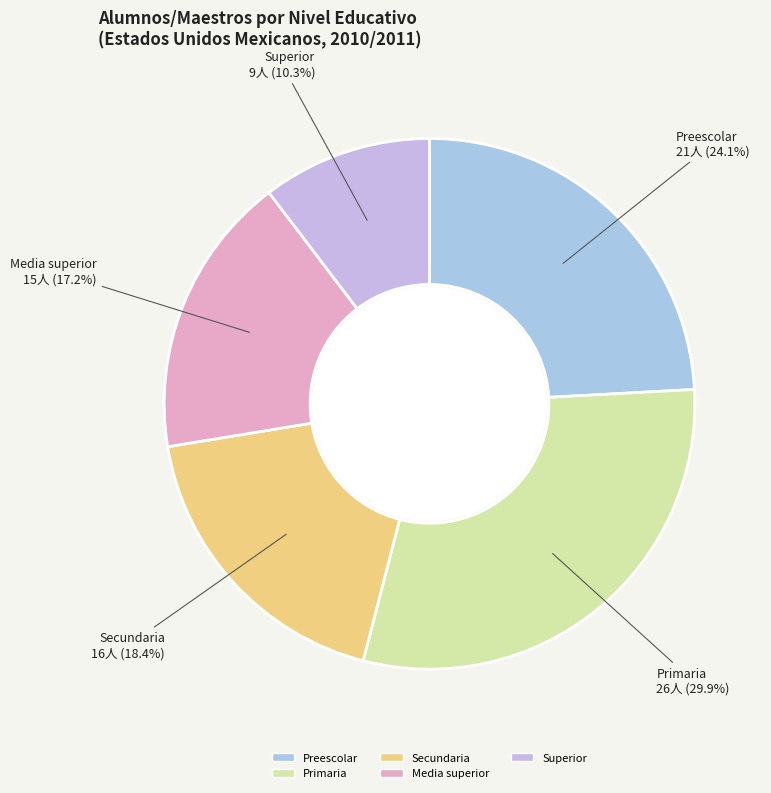

What percentage is the Secundaria slice, to the nearest percent?

18%